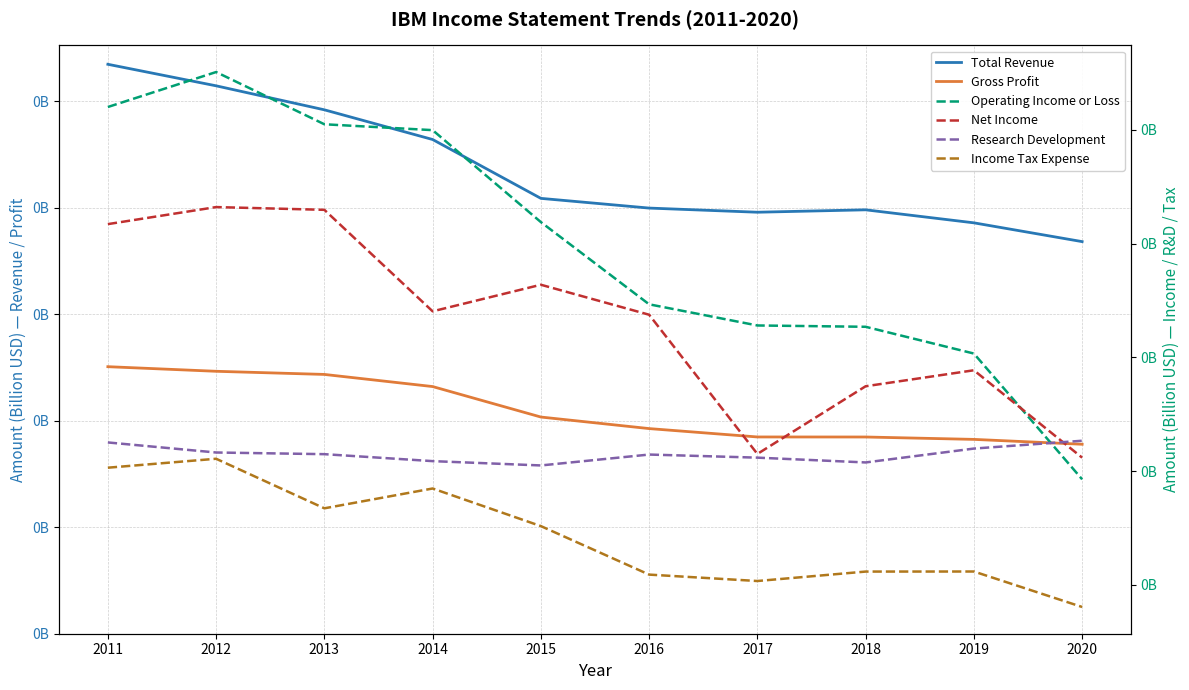

At which category is the sum across all series the highest?

2011